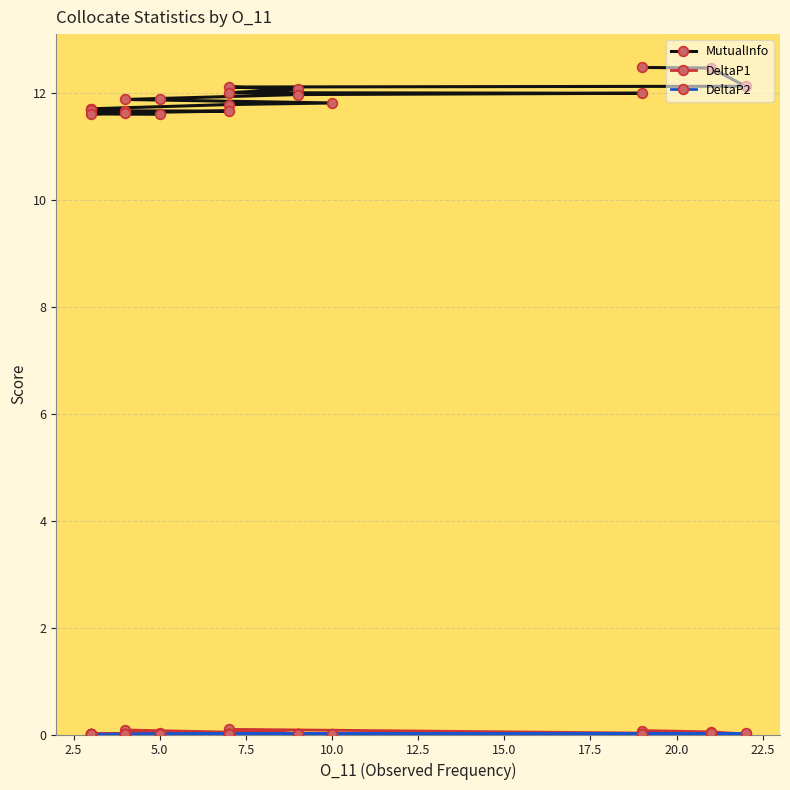

Reading right to left, list all the values displayed in this chart.

MutualInfo: 11.6	11.6	11.6	11.7	11.7	11.7	11.7	11.7	11.8	11.8	11.9	11.9	12.0	12.0	12.0	12.1	12.1	12.1	12.5	12.5
DeltaP1: 0.0	0.0	0.0	0.0	0.0	0.0	0.0	0.0	0.0	0.0	0.1	0.0	0.0	0.0	0.0	0.0	0.1	0.0	0.0	0.1
DeltaP2: 0.0	0.0	0.0	0.0	0.0	0.0	0.0	0.0	0.0	0.0	0.0	0.0	0.0	0.0	0.0	0.0	0.0	0.0	0.0	0.0